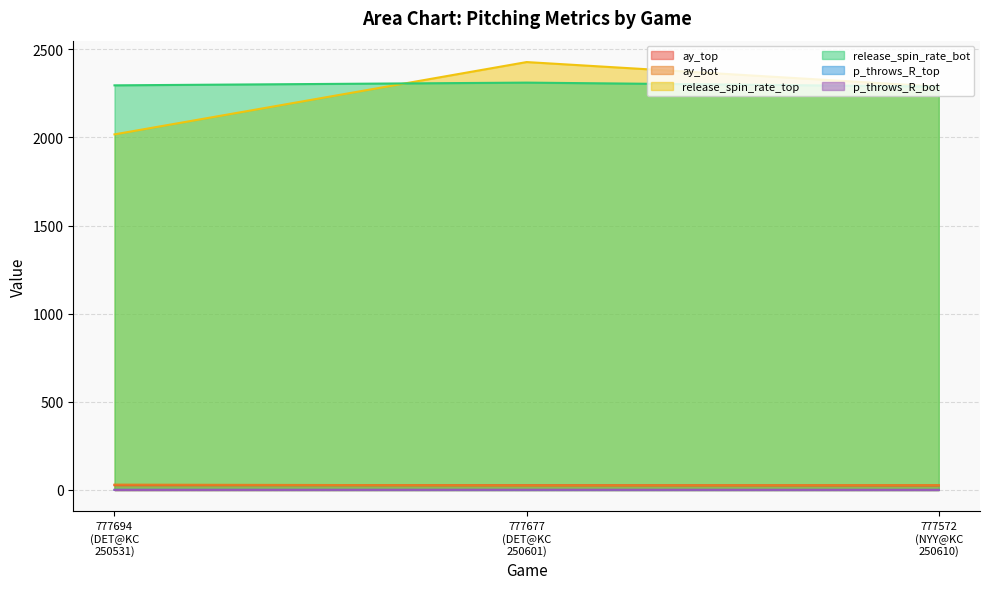

Is the value of release_spin_rate_bot at 777694
(DET@KC
250531) greater than the value of ay_bot at 777694
(DET@KC
250531)?

Yes